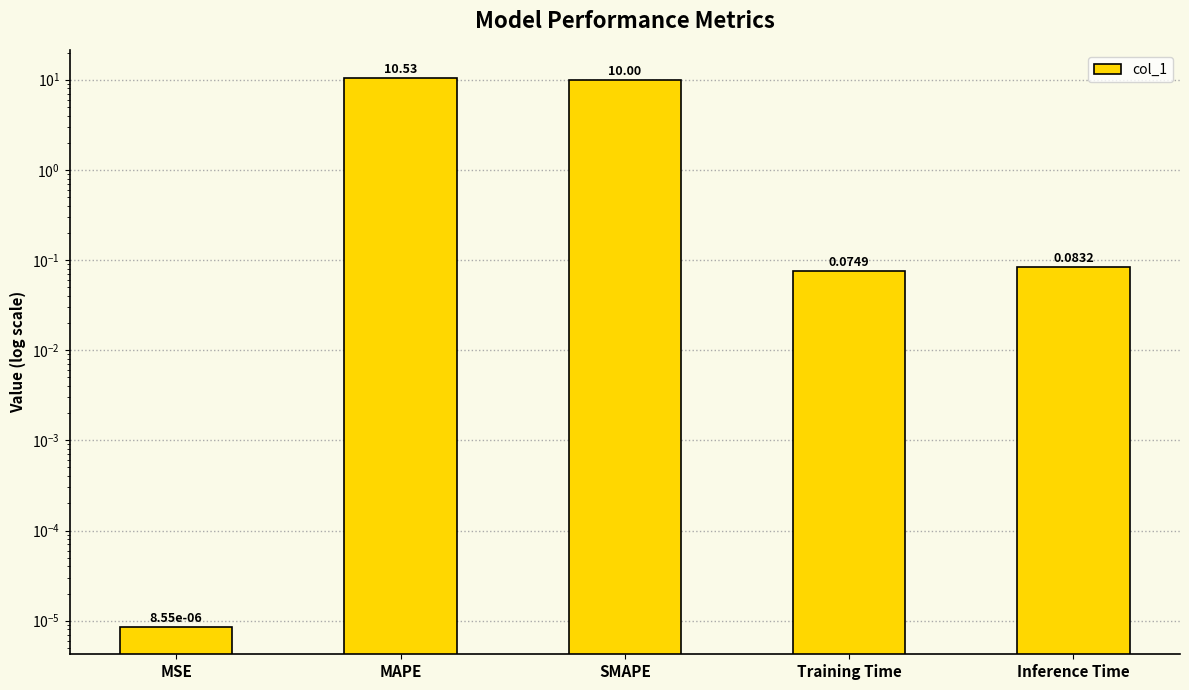

The chart shows a value of 10.5 at MAPE. True or false?

True